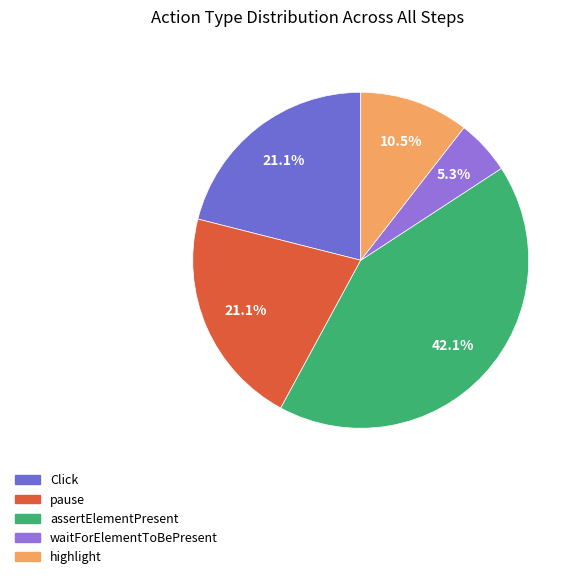

How many segments does this pie chart have?

5